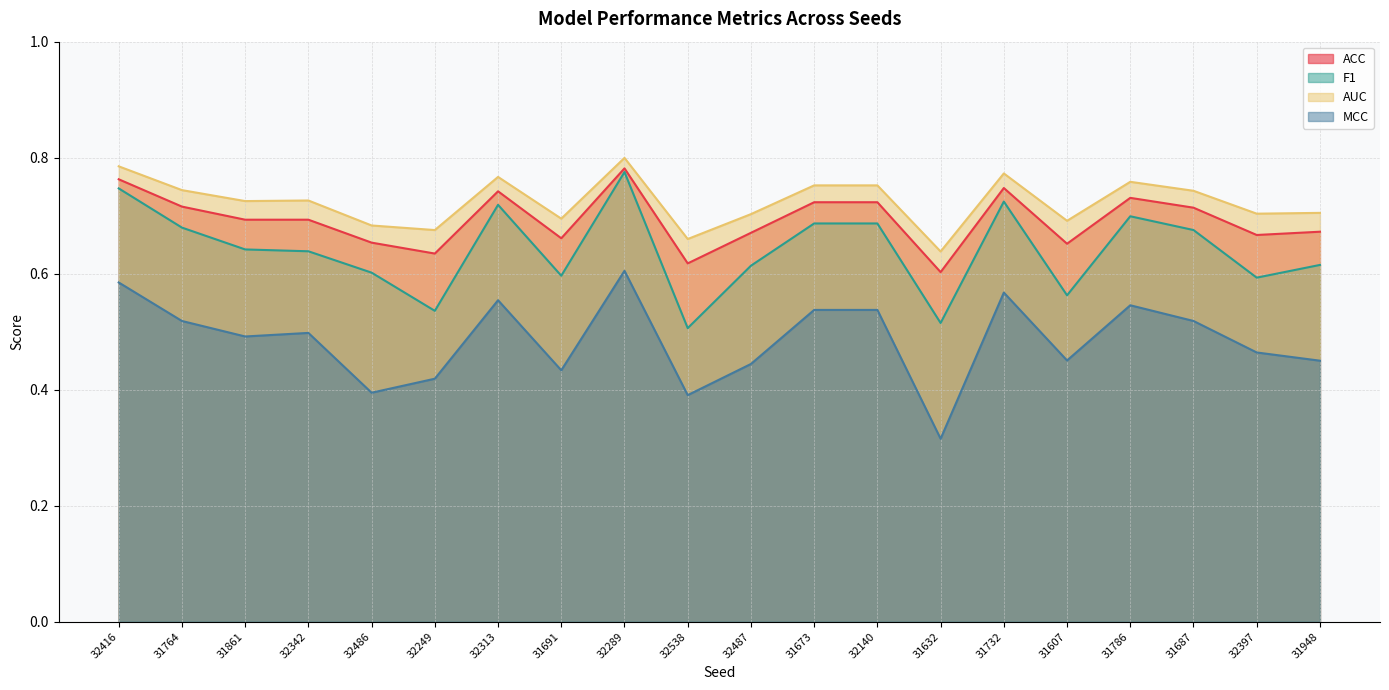

How many lines are shown in the chart?

4